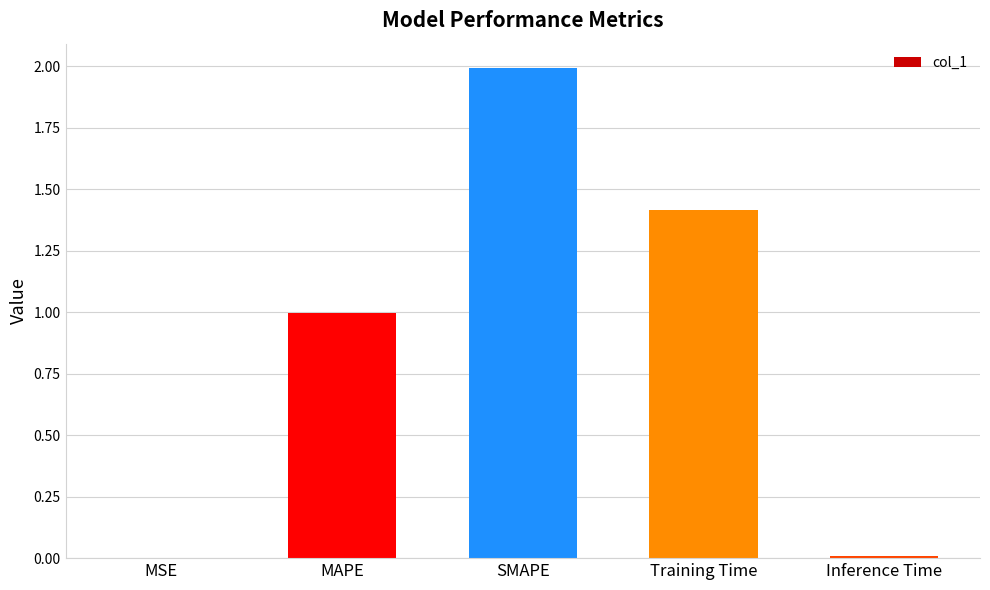

Which has a higher value, MSE or SMAPE?

SMAPE